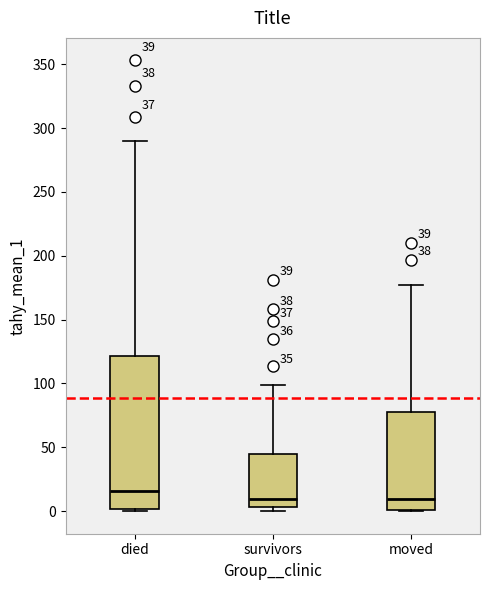

Which box has the highest median line?

died